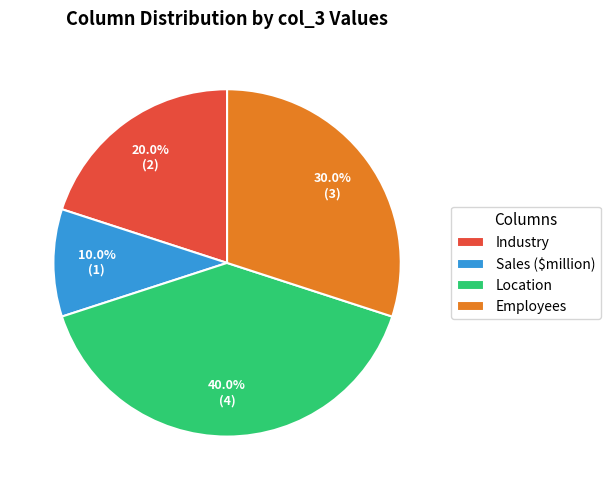

To the nearest percent, what portion does Industry represent?

20%